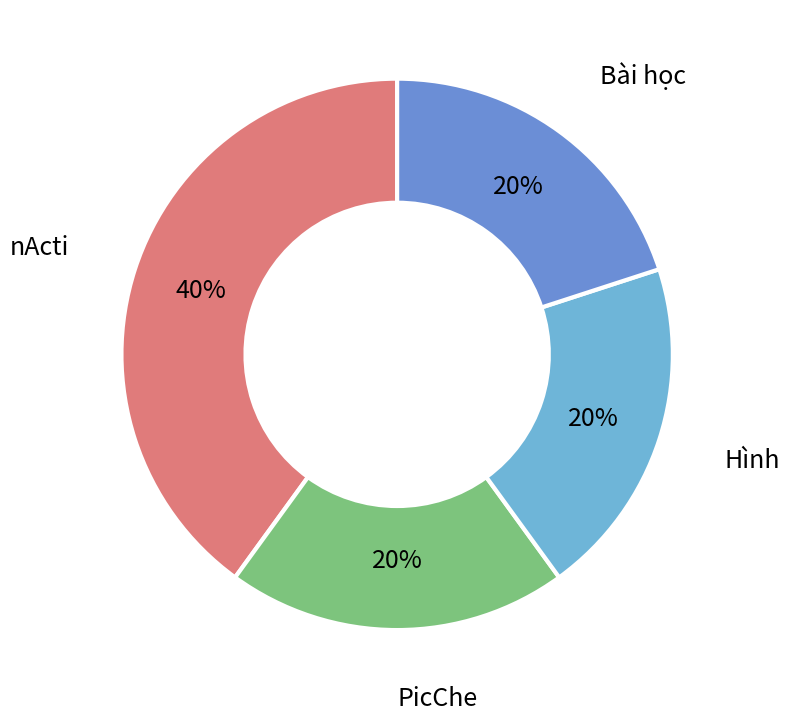

Which category has the biggest portion of the pie?

nActi=2